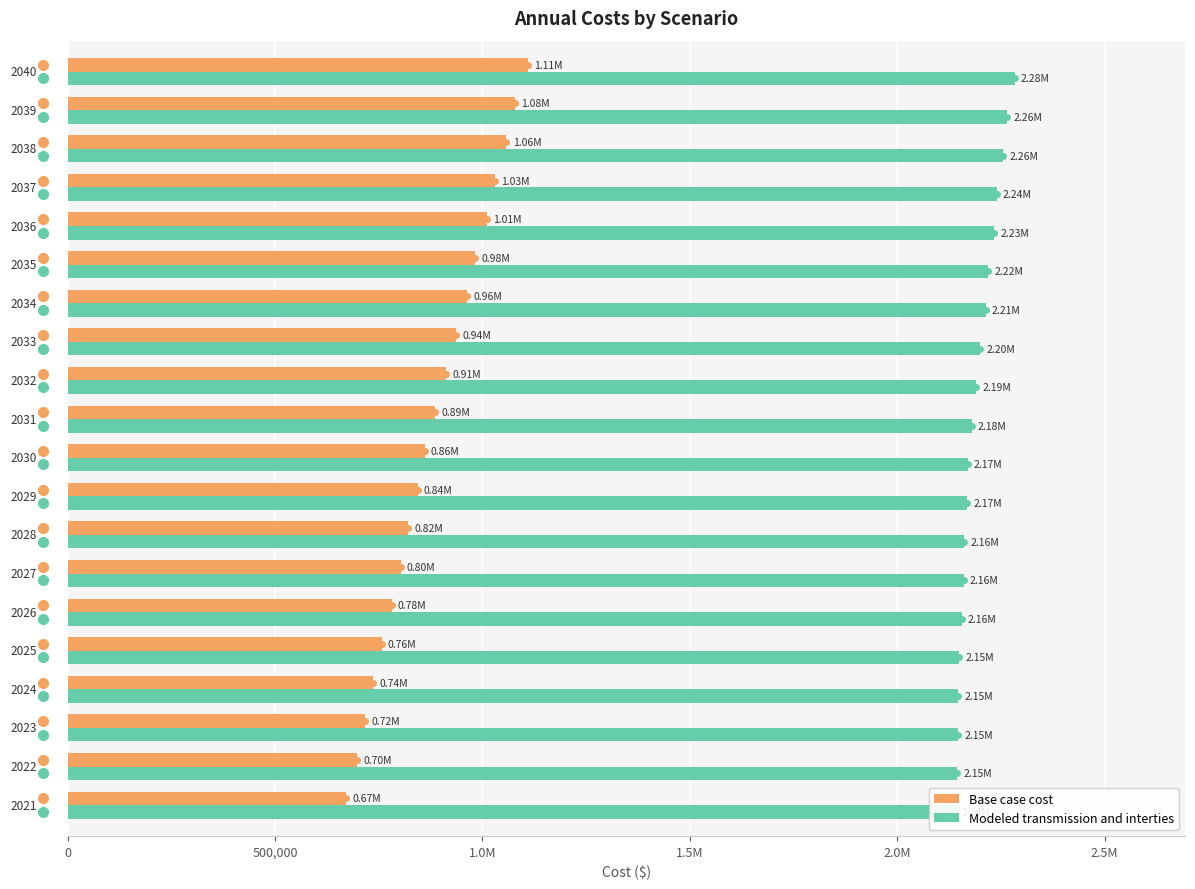

The value of Base case cost at 15 is 471813.1. True or false?

False